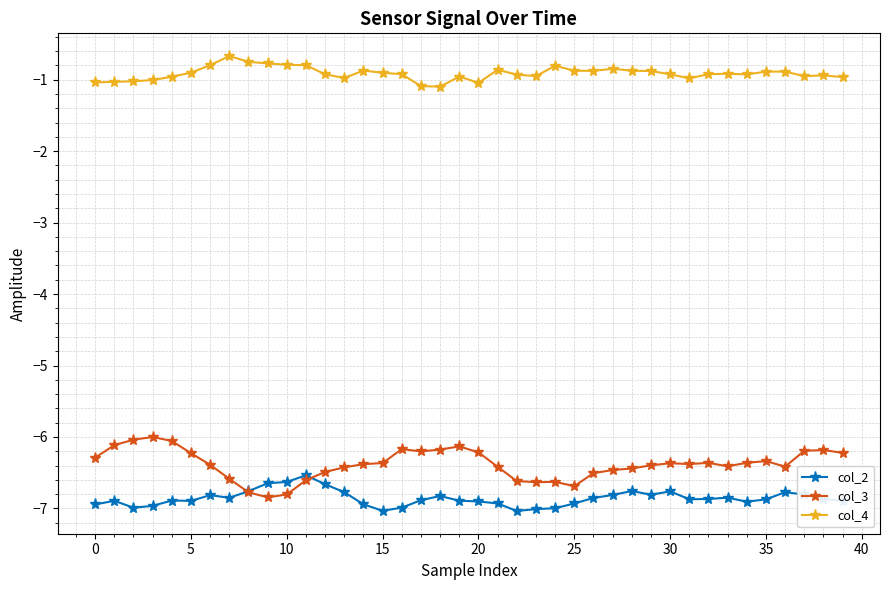

True or false: col_3 and col_4 intersect in this chart.

False